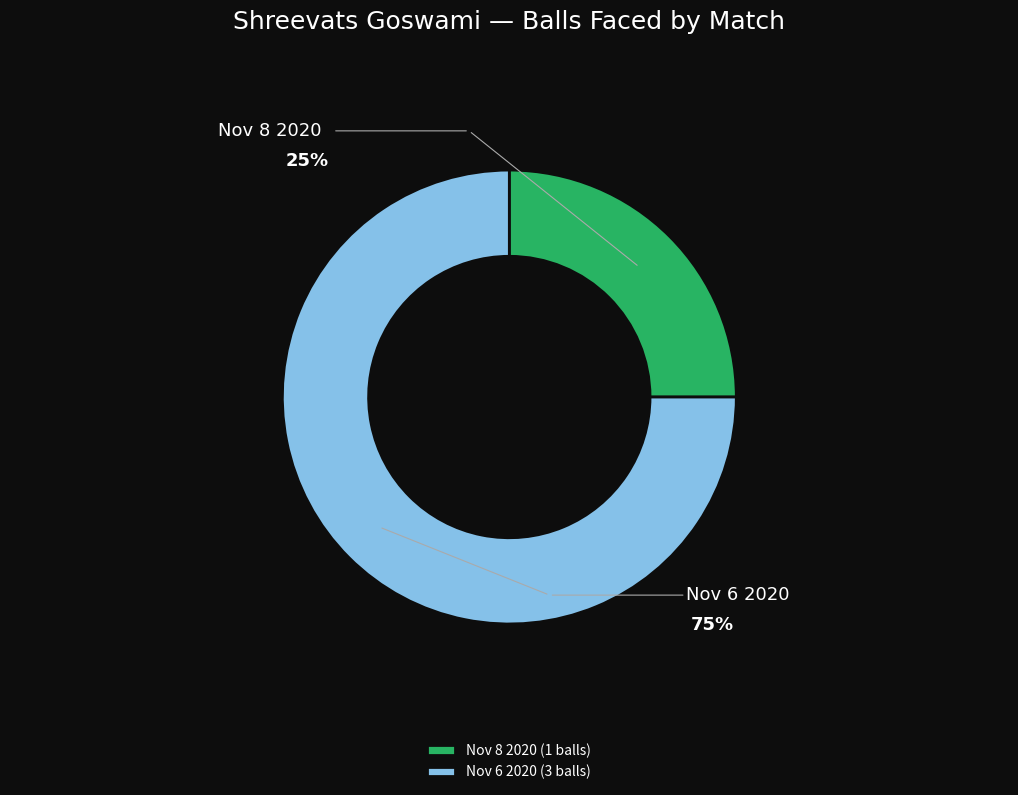

Which slice is the smallest?

Nov 8 2020